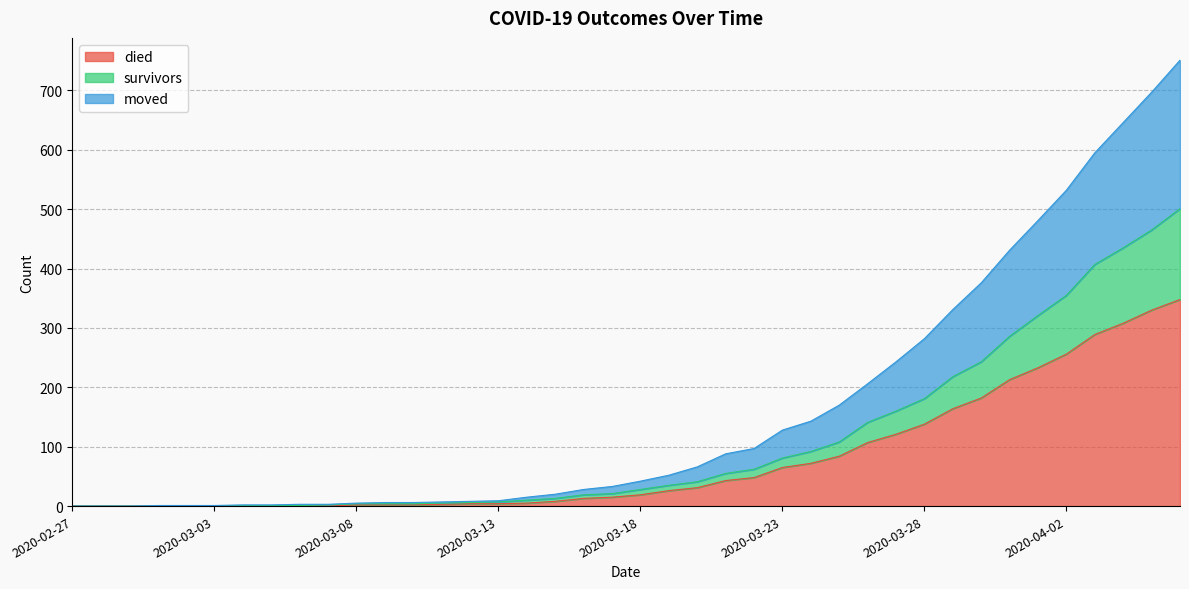

What is the difference between the highest and lowest values at 2020-04-04?

338